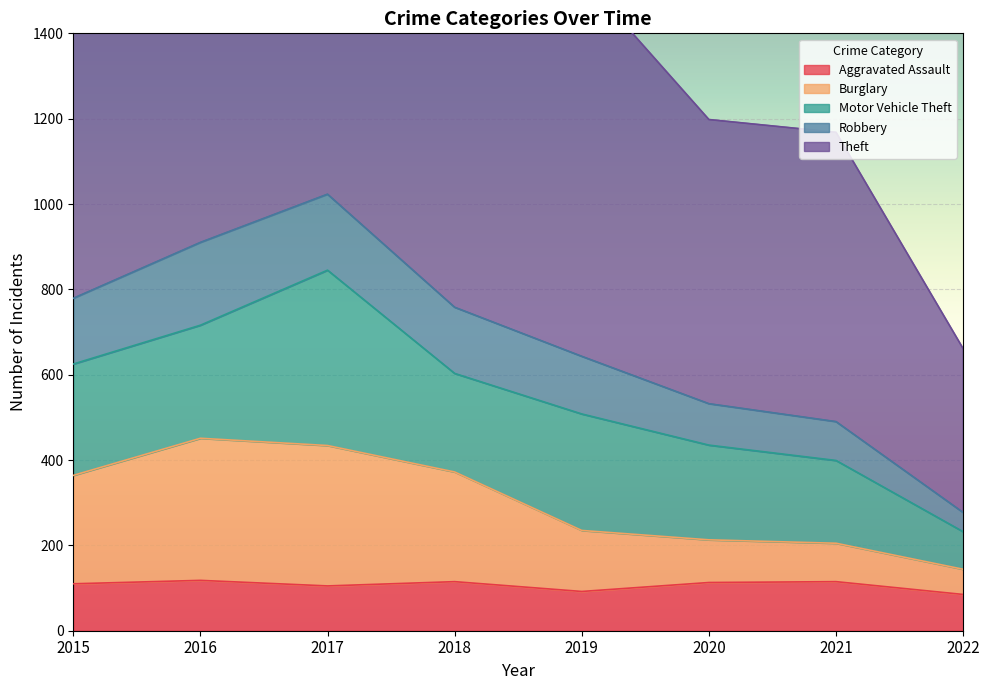

What is the value of the Aggravated Assault point at the 5th from the left?

92